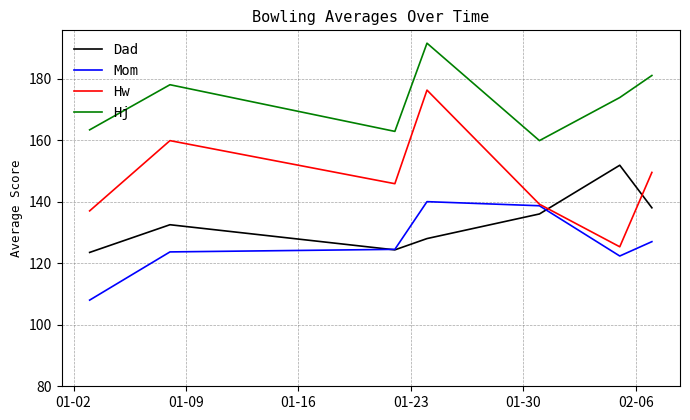

What is the minimum value for Mom?

108.0